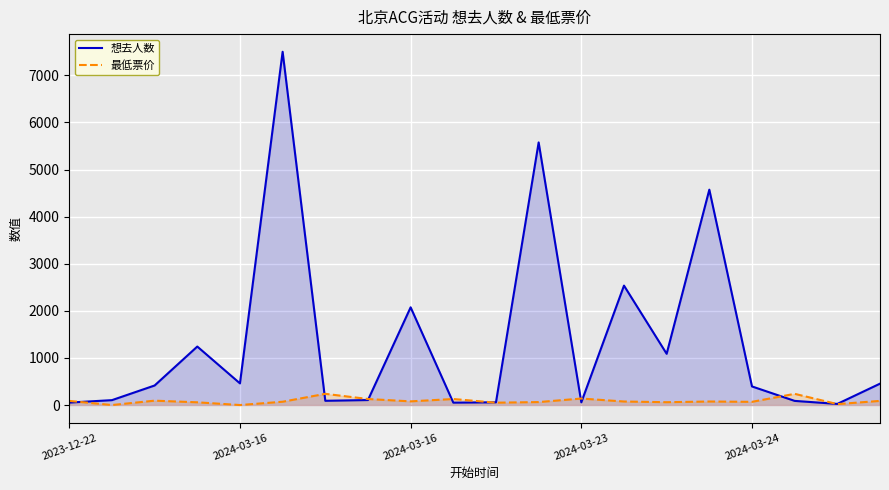

How many lines are shown in the chart?

2